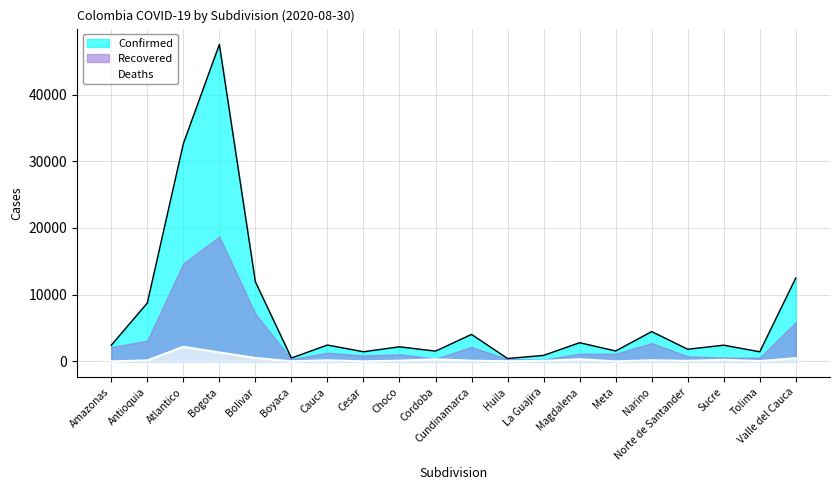

What is the sum of all Deaths values?

6226